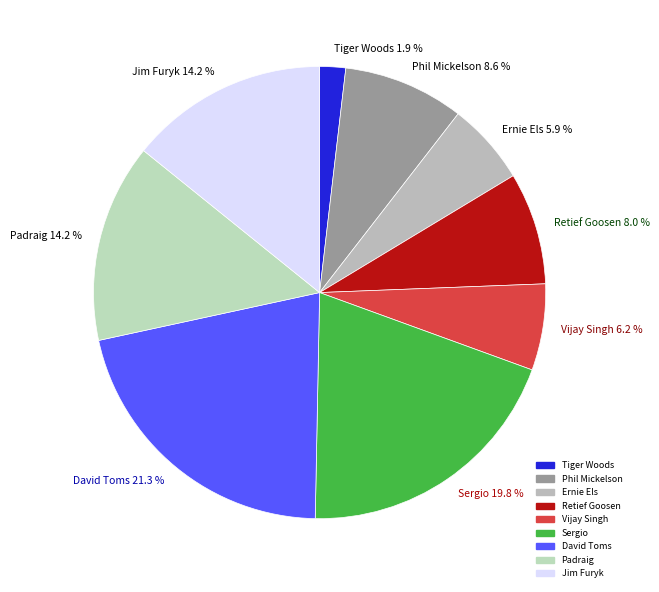

How much of the chart is everything except Padraig?

85.8%